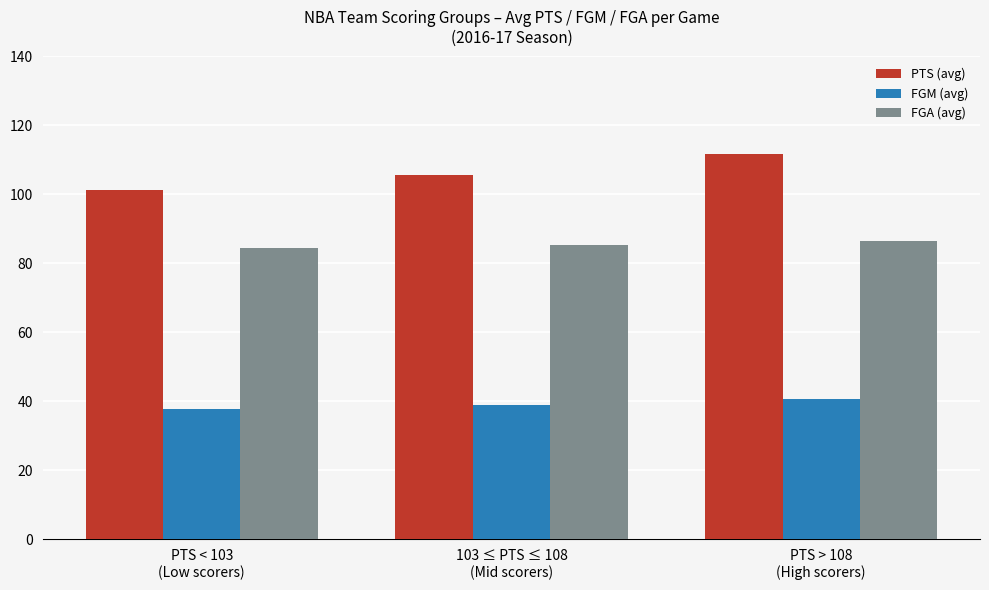

How many groups of bars are there?

3